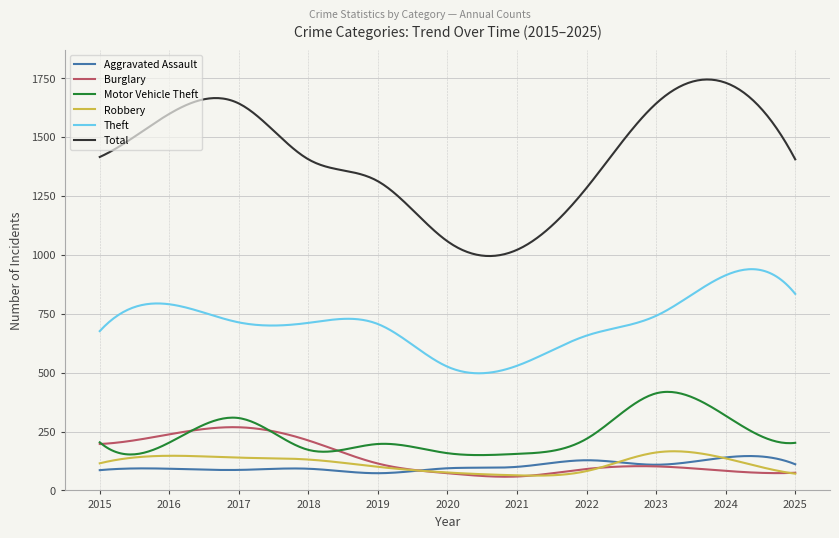

What is the sum of all Theft values?

212965.9